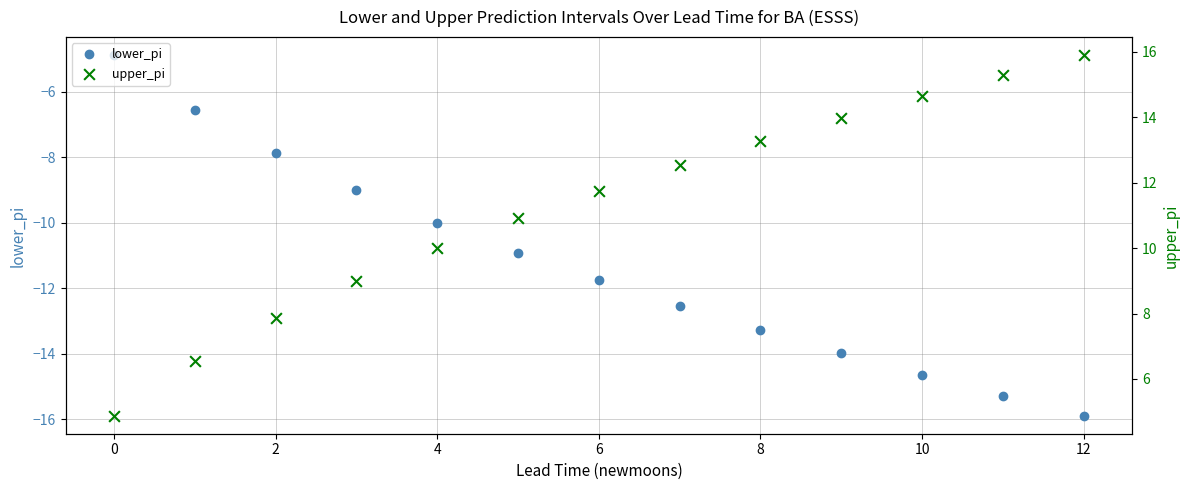

Which series contains the lowest Y value?

lower_pi